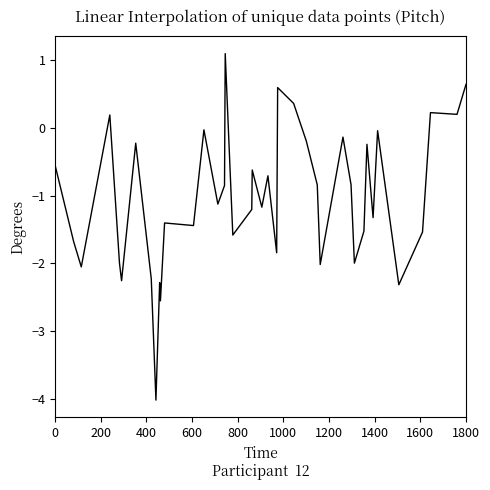

What is the difference between the second highest and second lowest values?

3.2